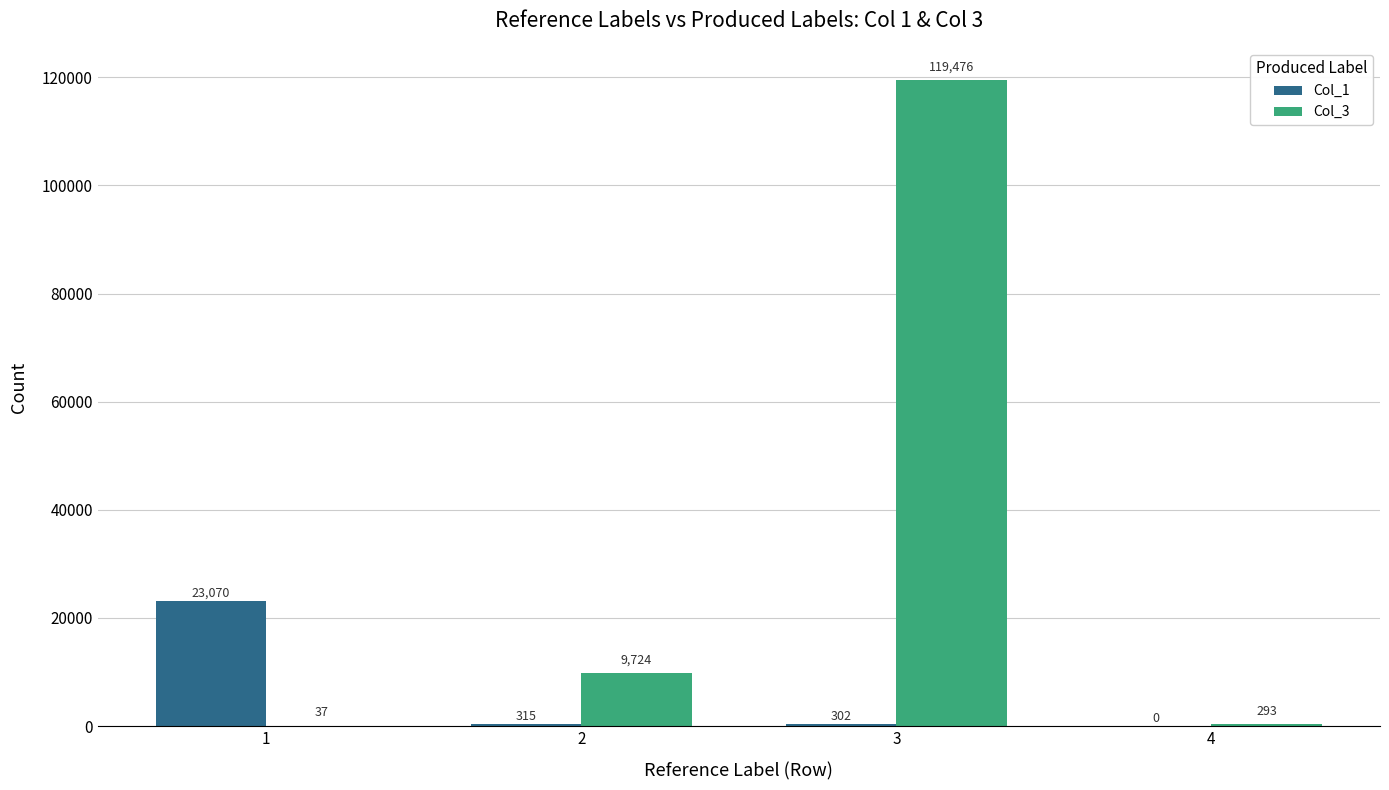

What is the sum of all Col_1 values?

23687